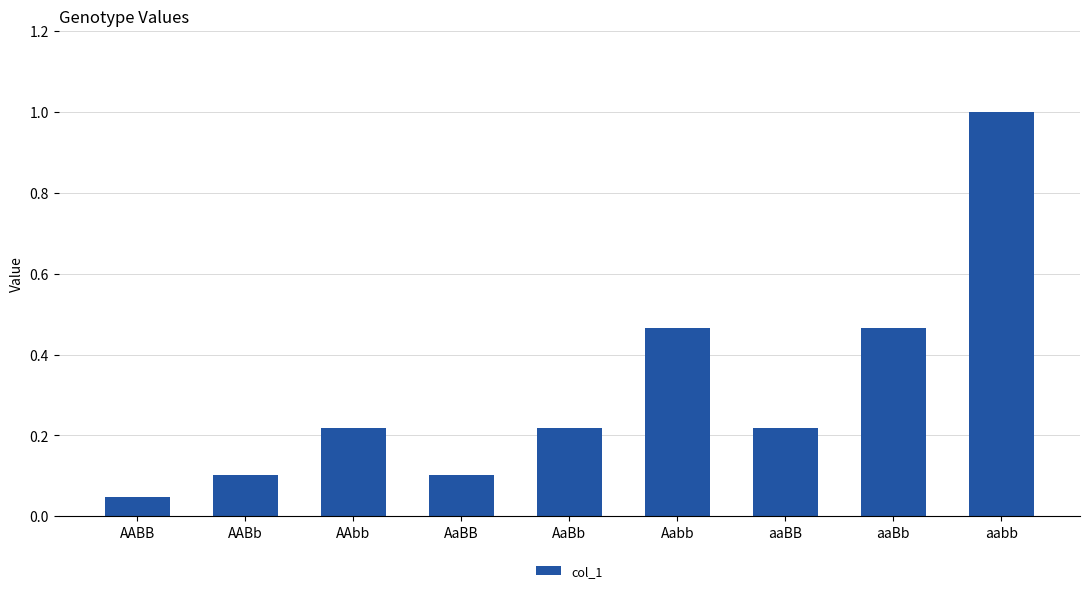

True or false: the data shows 1.0 at aabb.

True